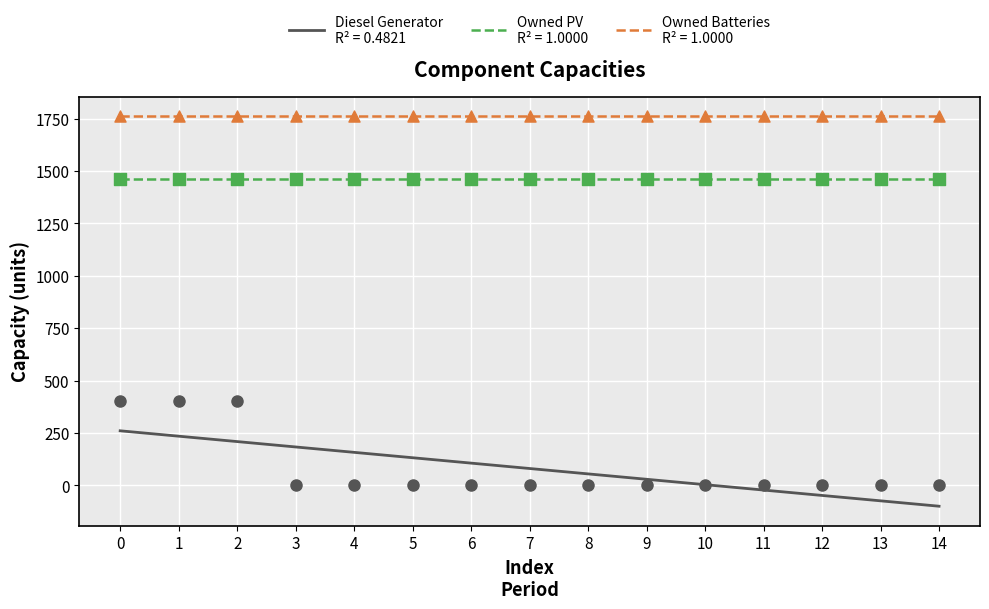

Which series has the largest Y range (max minus min)?

Diesel Generator